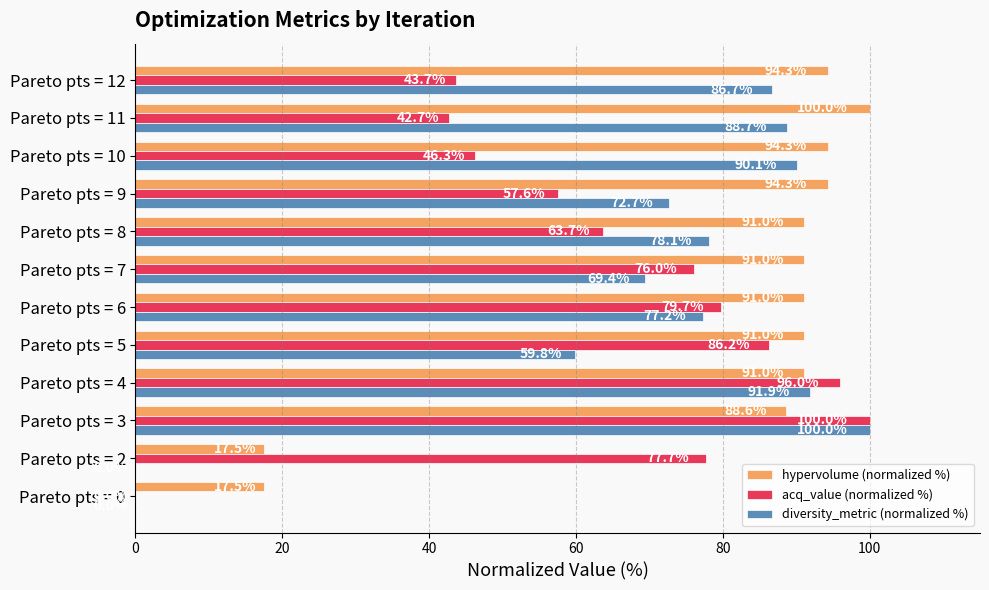

Where is diversity_metric (normalized %) nearest to the value 50?

Pareto pts = 5